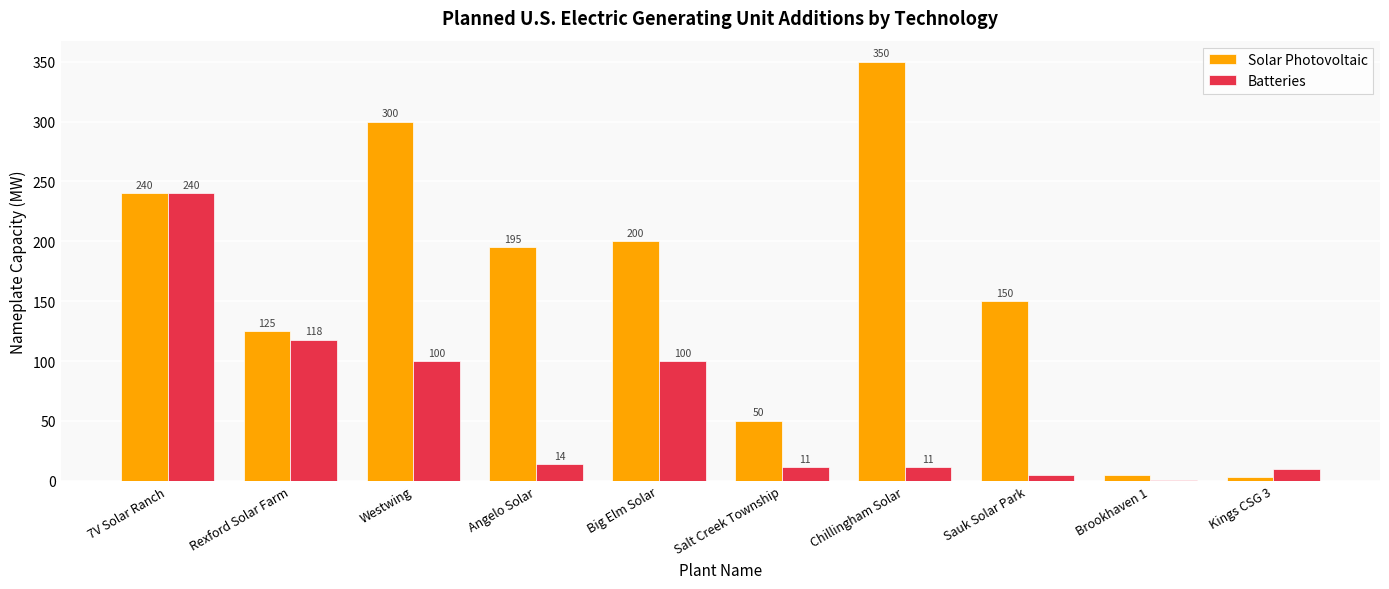

What is the difference between the Batteries values at Rexford Solar Farm and Brookhaven 1?

117.5